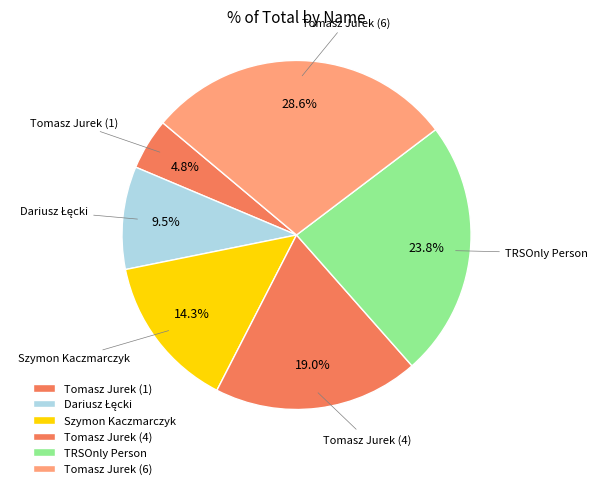

Does TRSOnly Person represent more than half of the total?

No